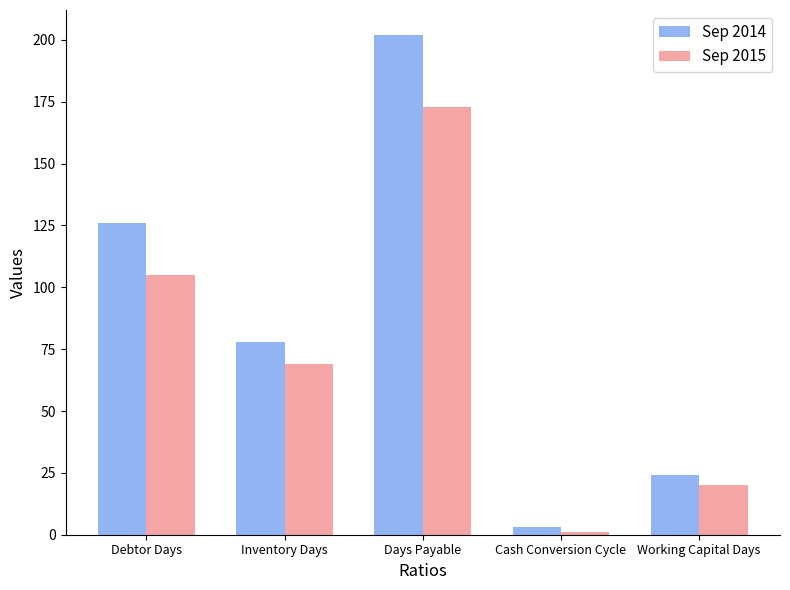

What is the value of the Sep 2015 bar at the 2nd from the left?

69